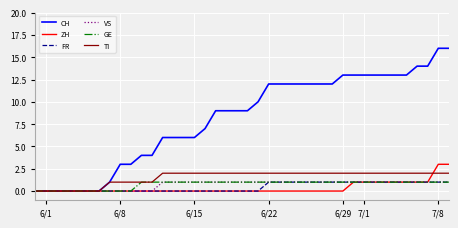

What is the maximum value shown in the chart?

16